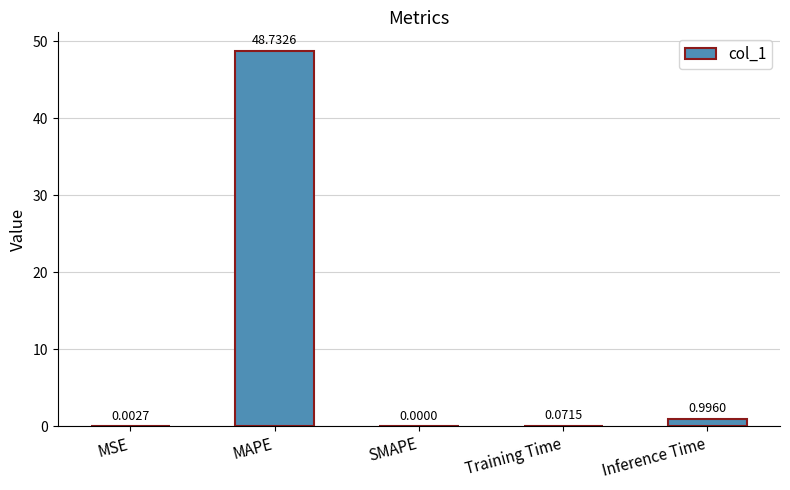

At which label is the value closest to 24?

Inference Time